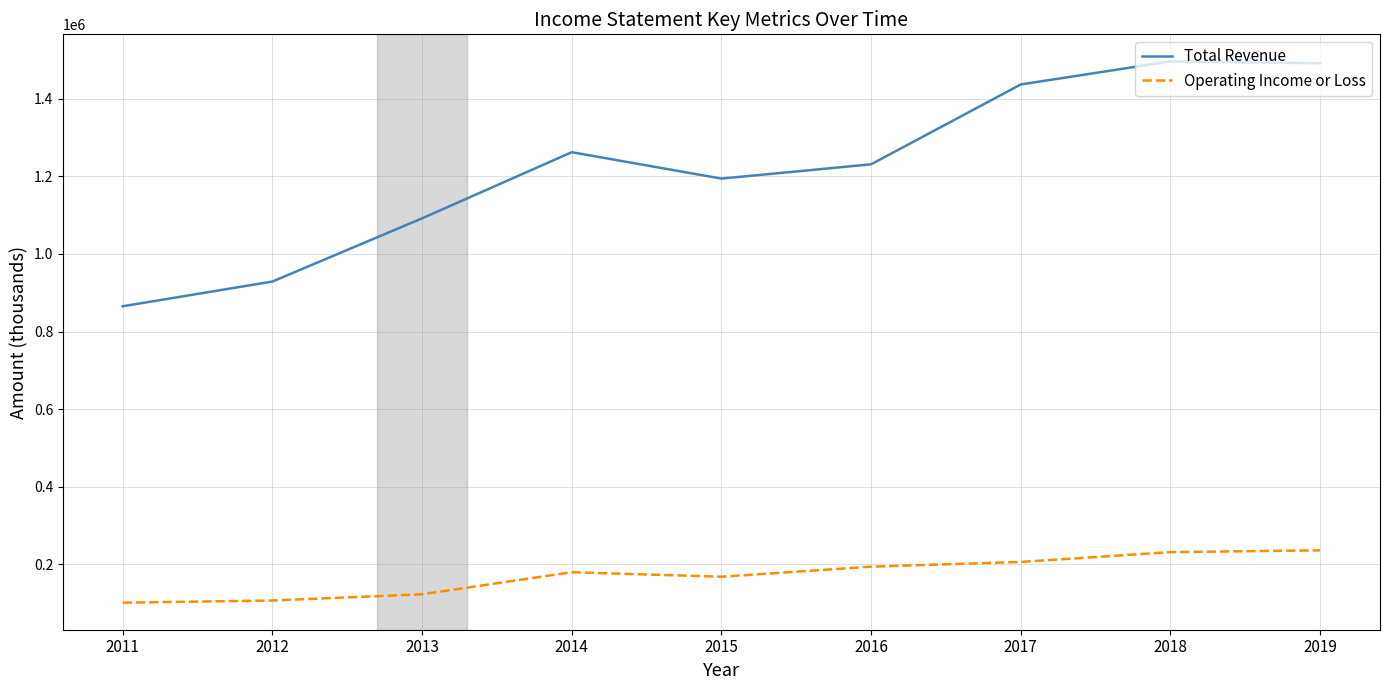

The Operating Income or Loss series shows 180000 at 2014. True or false?

True